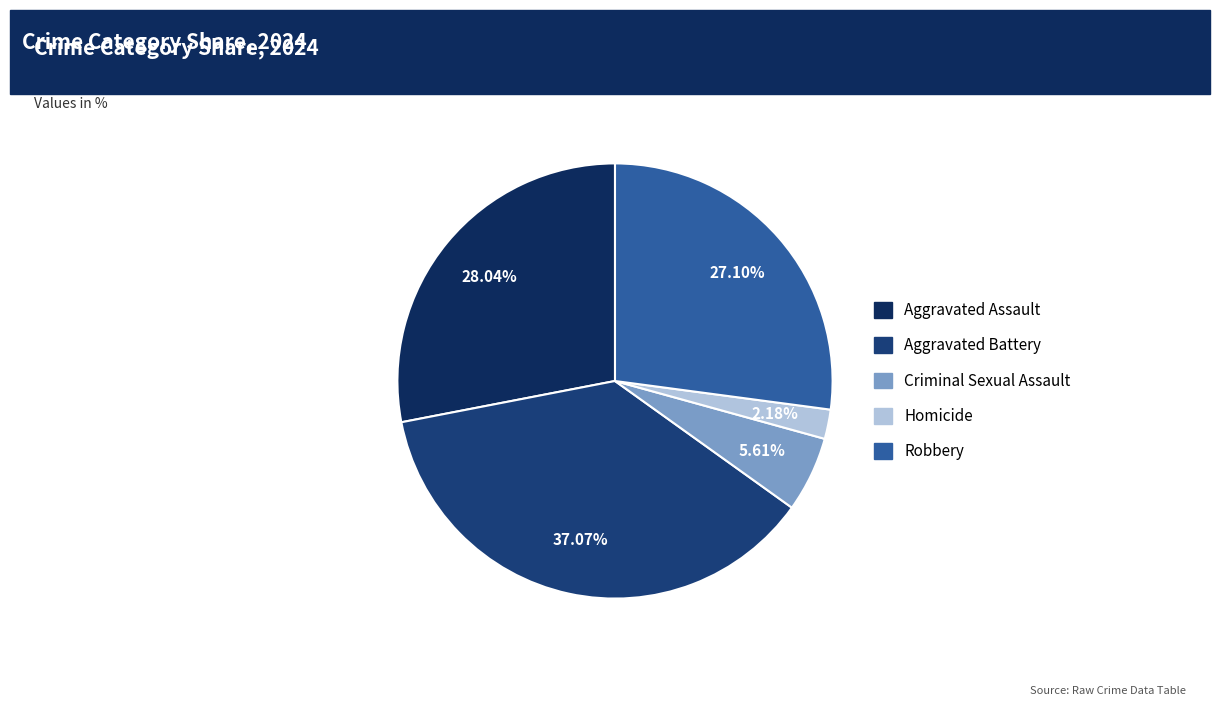

How many segments does this pie chart have?

5